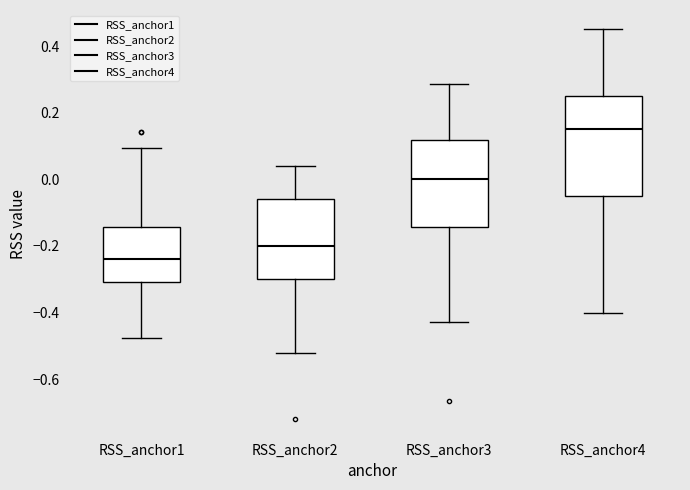

Reading left to right, read every box against the y-axis: the position of its median line, the range the box covers, and the ends of its whiskers. The values are not printed on the chart, so give them approximately, as read against the axis.

RSS_anchor1: median -0.24, box -0.30 to -0.14, whiskers -0.48 to 0.10
RSS_anchor2: median -0.20, box -0.30 to -0.06, whiskers -0.52 to 0.04
RSS_anchor3: median 0.00, box -0.14 to 0.12, whiskers -0.42 to 0.28
RSS_anchor4: median 0.16, box -0.04 to 0.26, whiskers -0.40 to 0.46